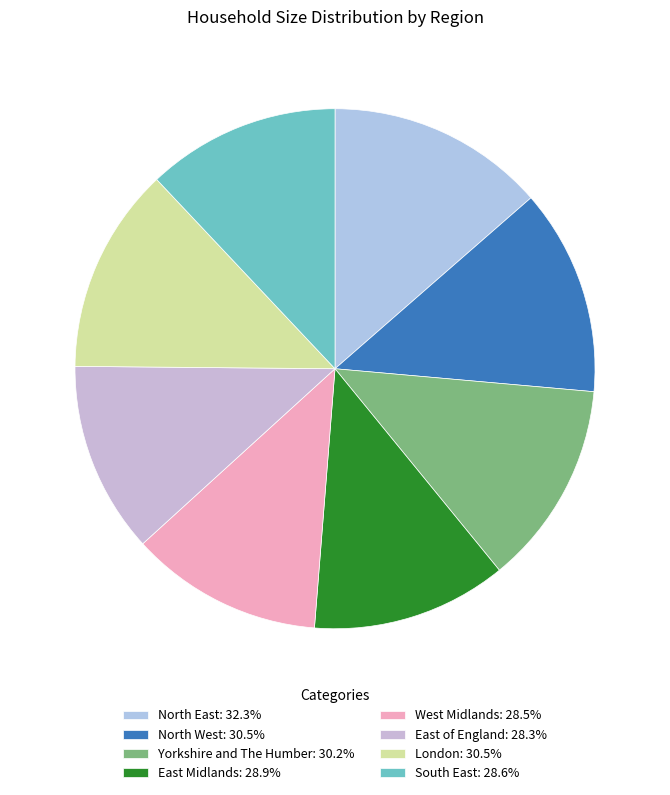

Do London and East of England together represent more than half of the pie?

No